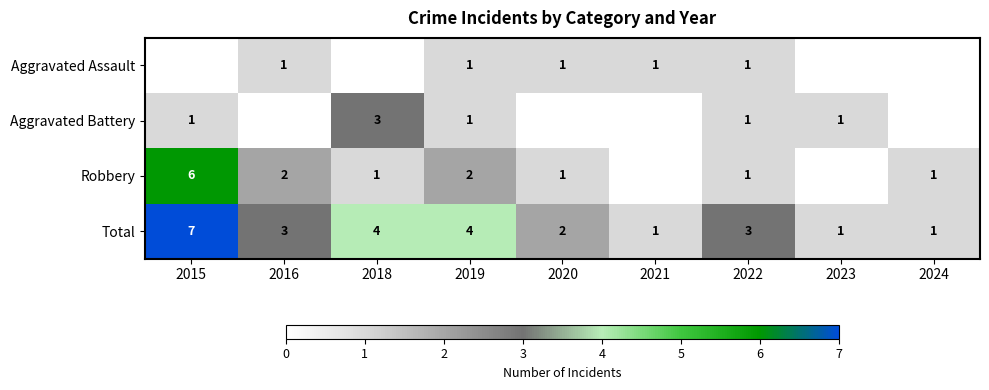

Where does the Total series first go above 3?

2015